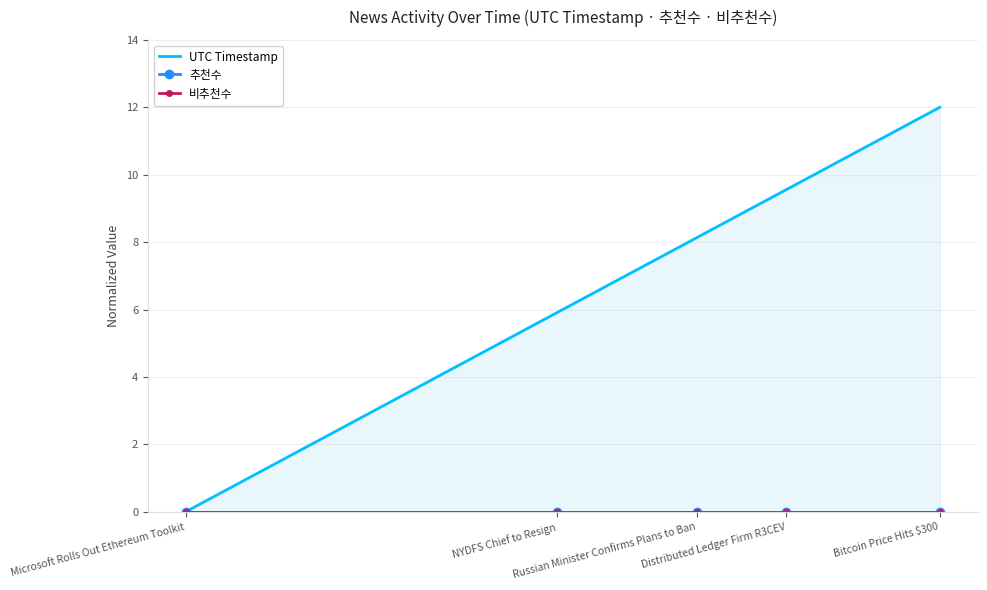

True or false: 비추천수 has more than 0 interior local peaks.

False